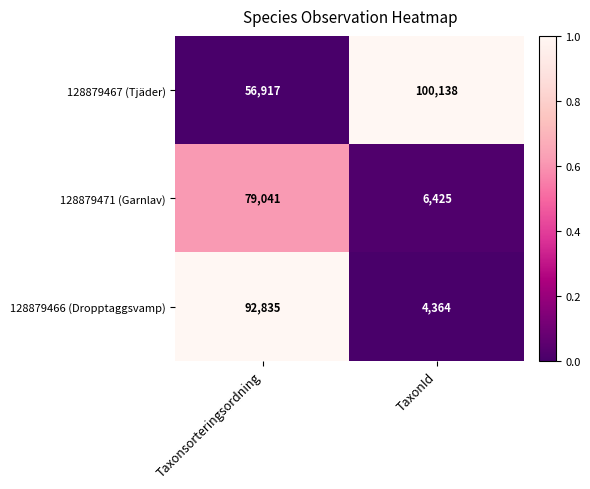

True or false: 128879467 (Tjäder) has a value of 51527 at TaxonId.

False